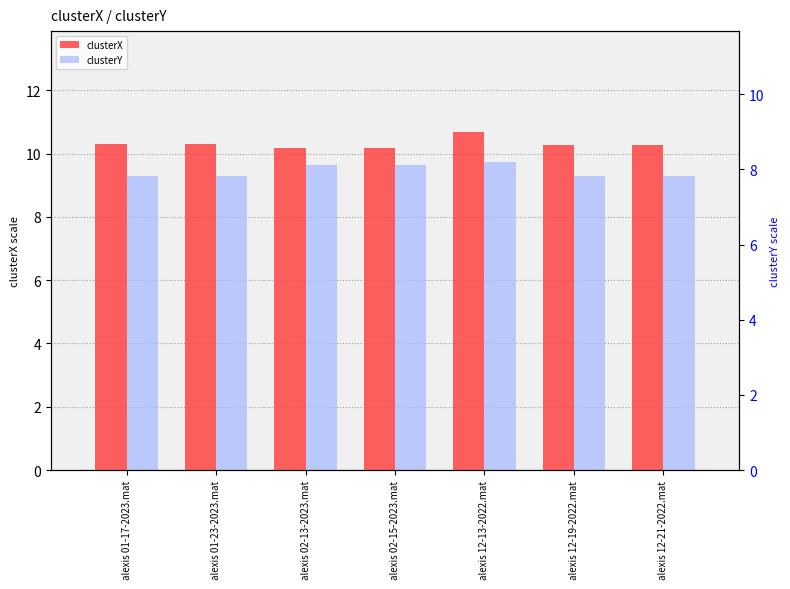

Is the value of clusterY at alexis 12-21-2022.mat greater than the value of clusterX at alexis 01-17-2023.mat?

No